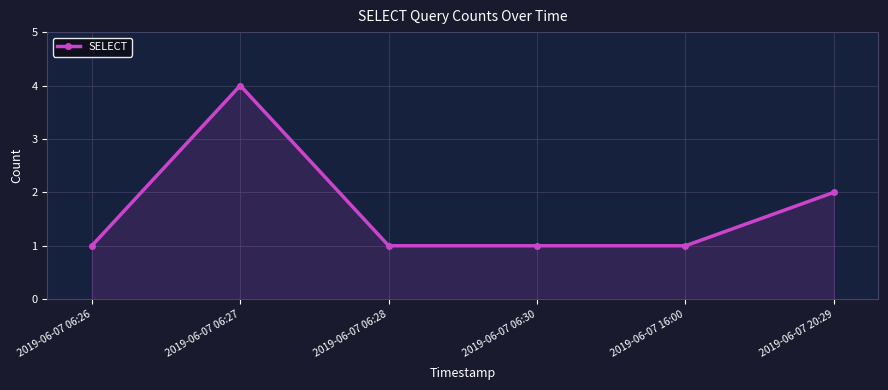

What is the maximum value shown in the chart?

4